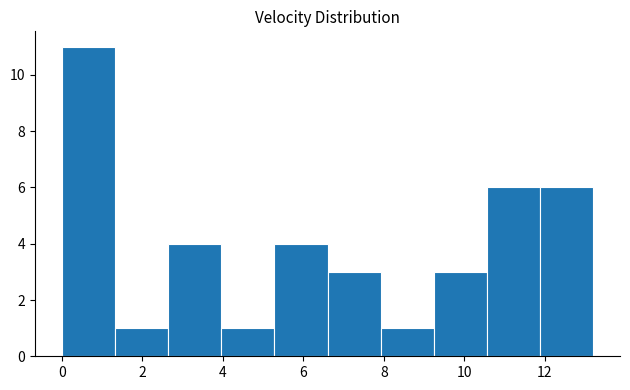

Reading left to right, transcribe this chart: for each bar, give the range it covers on the x-axis and its height. Neither the bar edges nor the heights are printed on the chart, so give them approximately, as read against the axes.

0.0 to 1.4: 11
1.4 to 2.6: 1
2.6 to 4.0: 4
4.0 to 5.2: 1
5.2 to 6.6: 4
6.6 to 8.0: 3
8.0 to 9.2: 1
9.2 to 10.6: 3
10.6 to 11.8: 6
11.8 to 13.2: 6